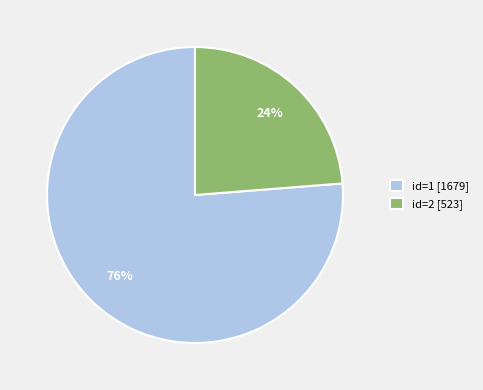

What is the smallest slice in the pie chart?

id=2 [523]